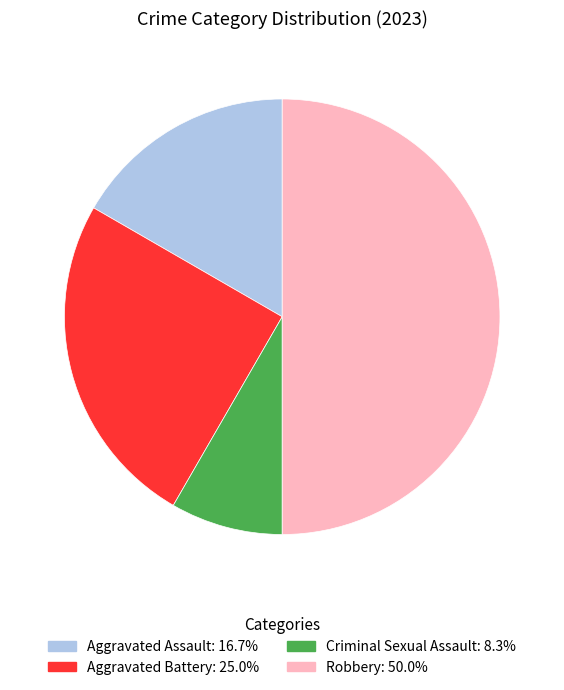

Does Criminal Sexual Assault account for over 50% of the chart?

No